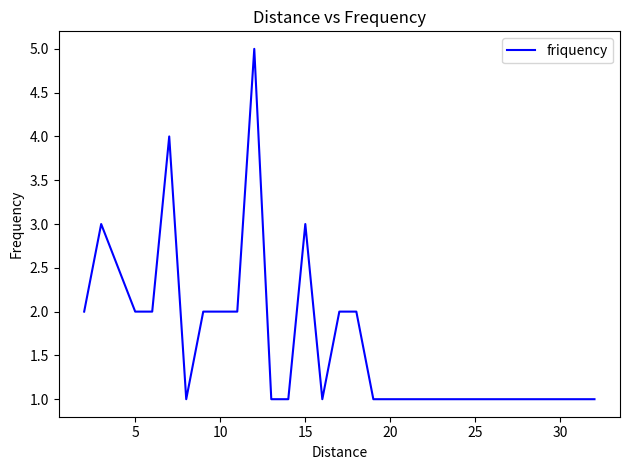

What is the maximum value shown in the chart?

5